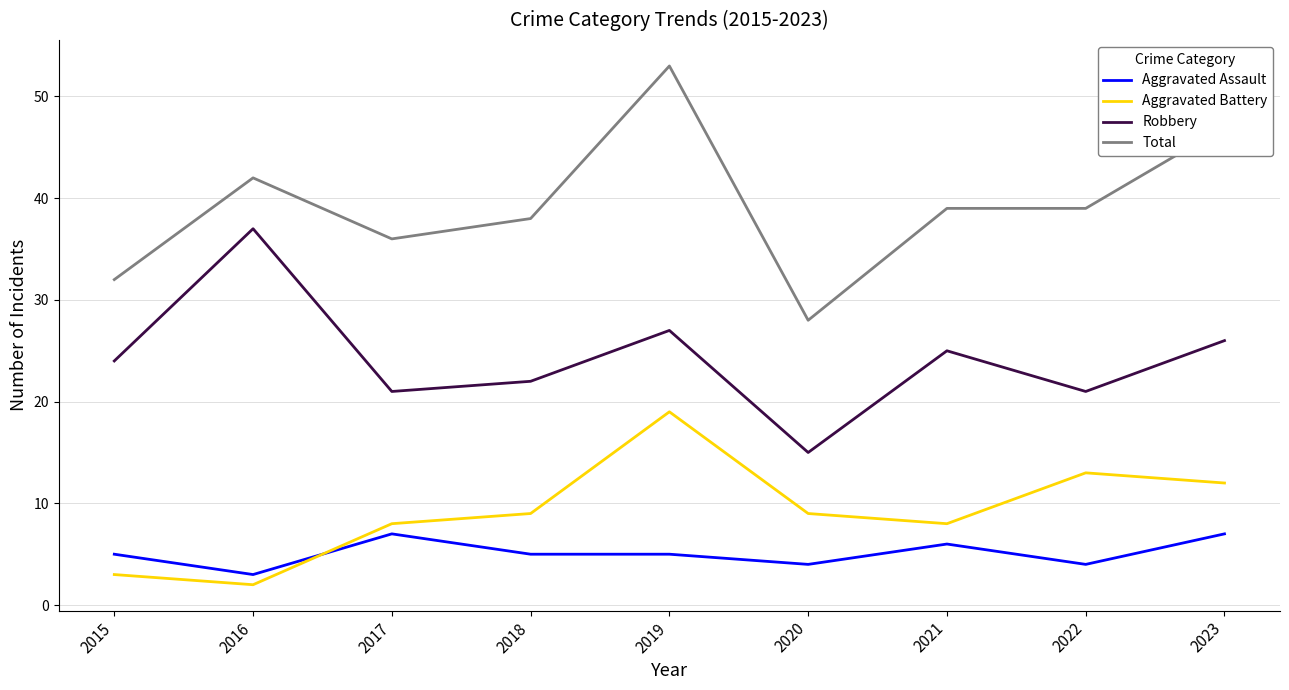

At which category does Aggravated Assault reach its first local peak?

2017